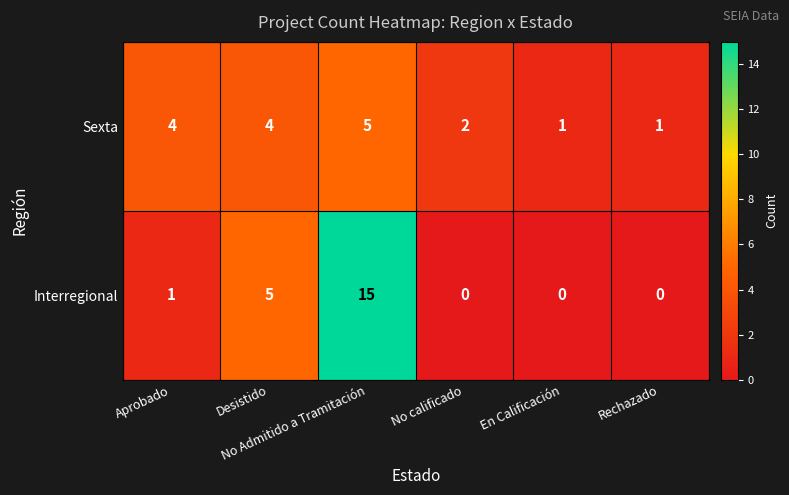

Rank the series by their average value, from lowest to highest.

Sexta, Interregional